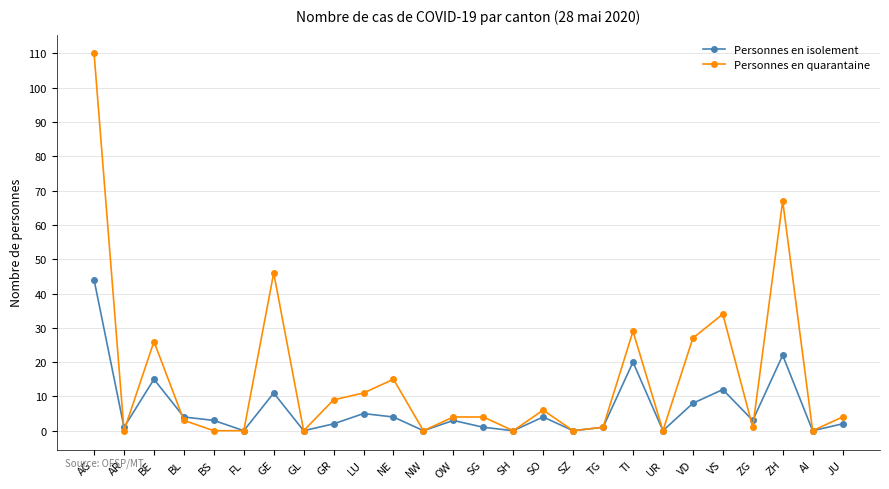

What is the maximum value shown in the chart?

110